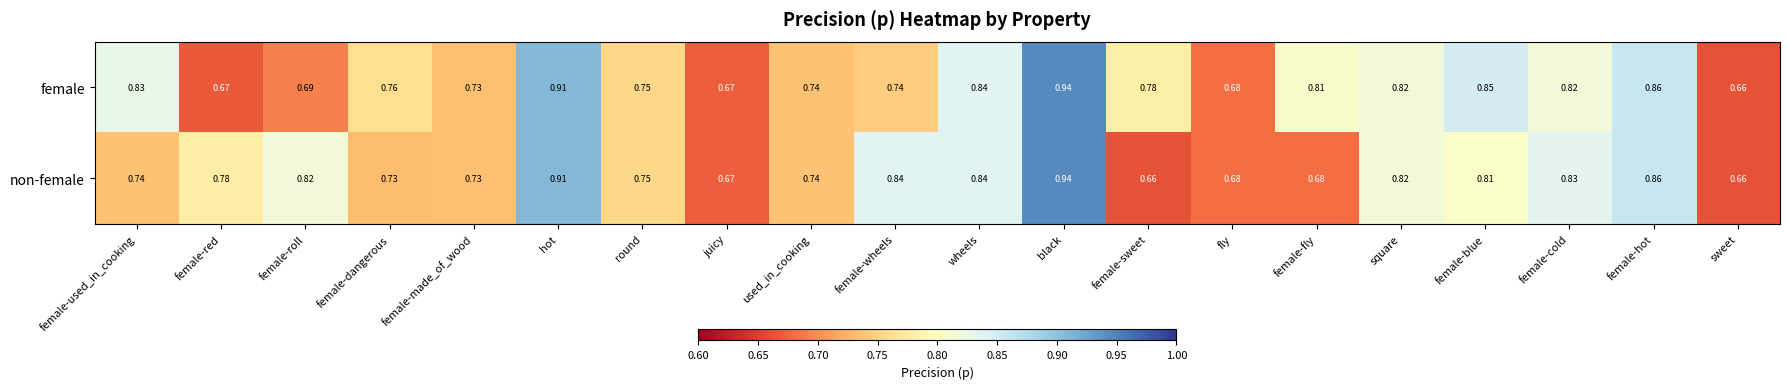

At female-dangerous, list the series in order from smallest to largest.

non-female, female